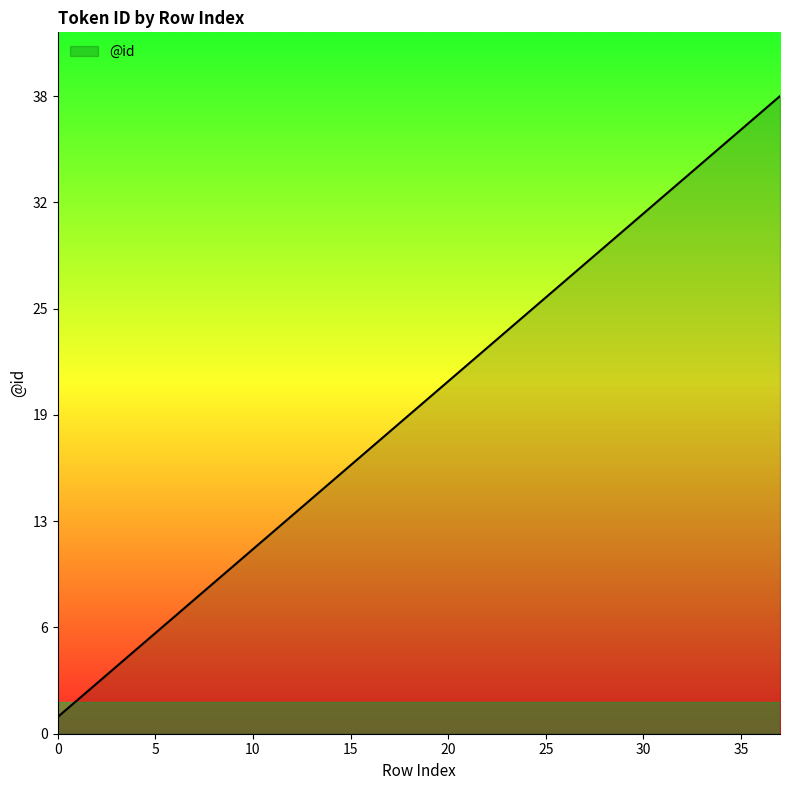

What is the difference between the maximum and minimum values?

37